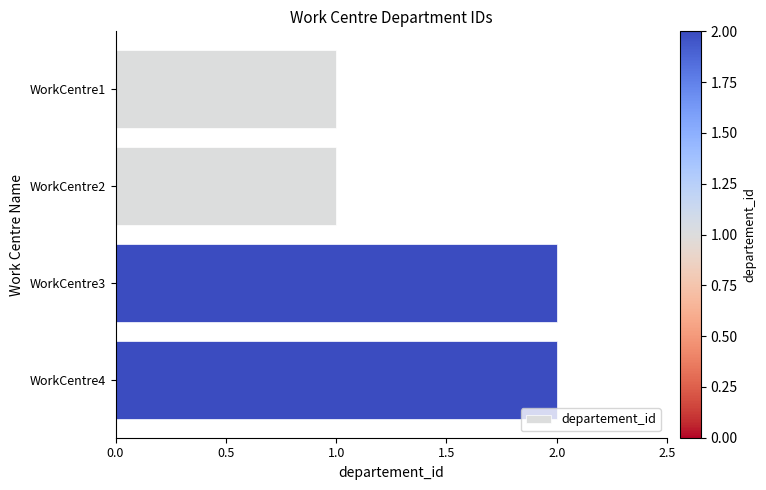

What is the value of the 4th bar from the top?

2